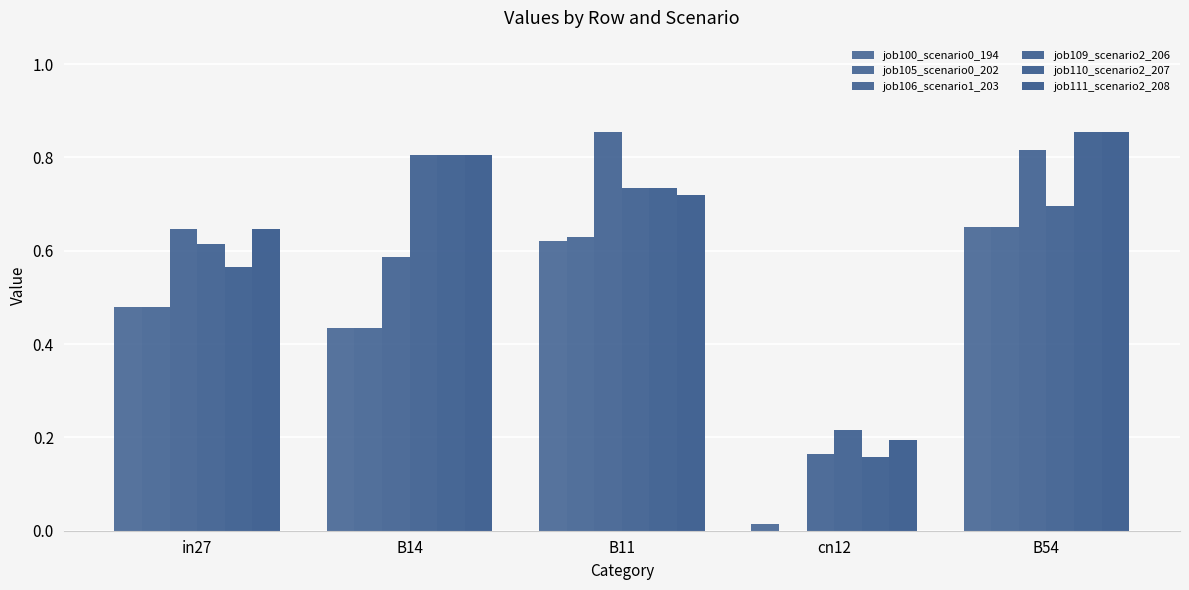

Are the bars grouped side by side (vs. stacked)?

Yes